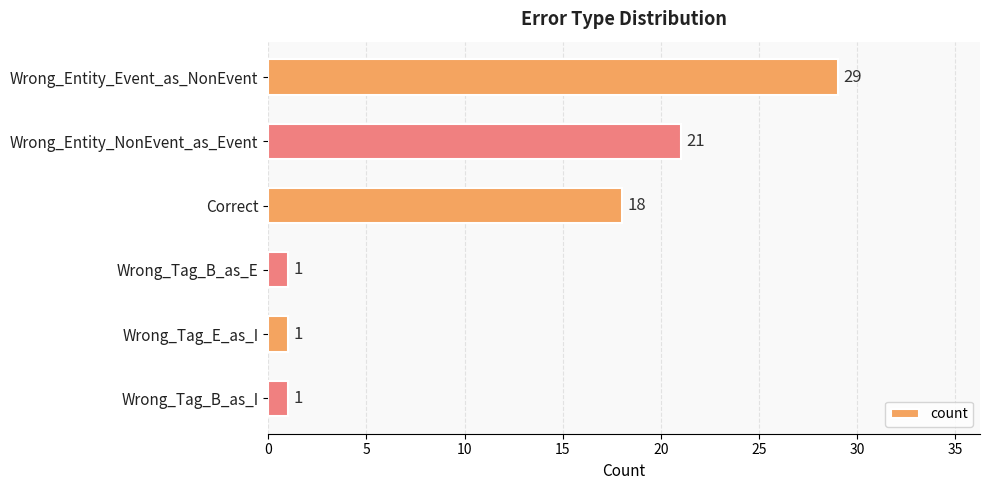

What is the change in value from Wrong_Entity_Event_as_NonEvent to Wrong_Tag_B_as_I?

-28